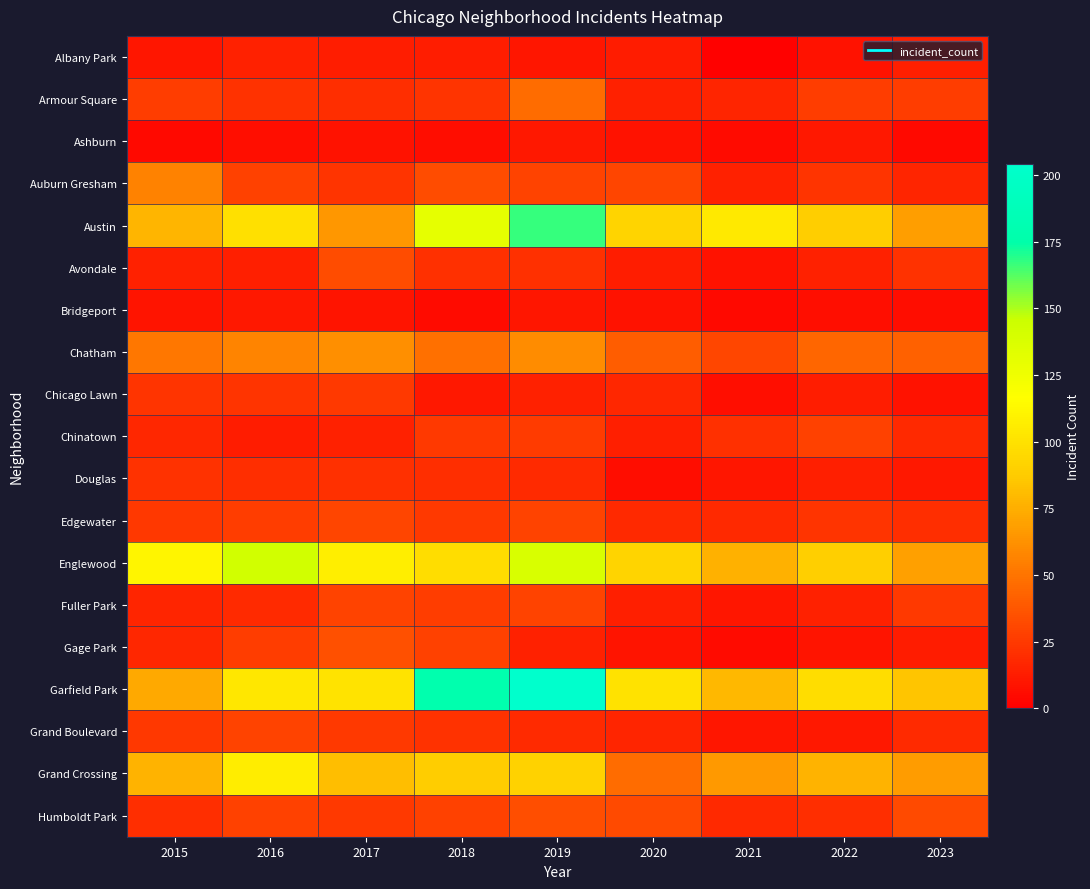

At 2015, list the series in order from largest to smallest.

Englewood, Austin, Grand Crossing, Garfield Park, Auburn Gresham, Chatham, Armour Square, Edgewater, Grand Boulevard, Chicago Lawn, Douglas, Humboldt Park, Chinatown, Gage Park, Fuller Park, Avondale, Albany Park, Bridgeport, Ashburn